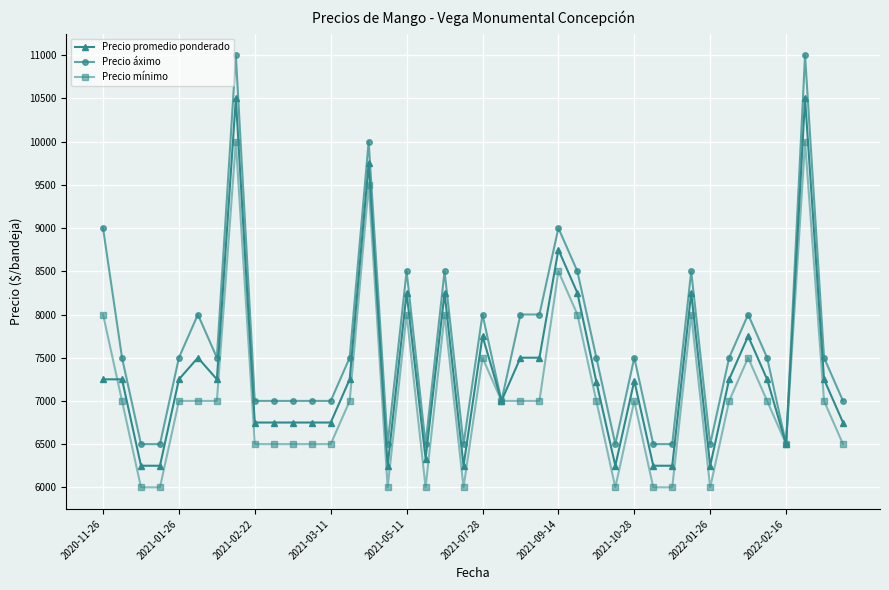

What is the minimum value shown in the chart?

6000